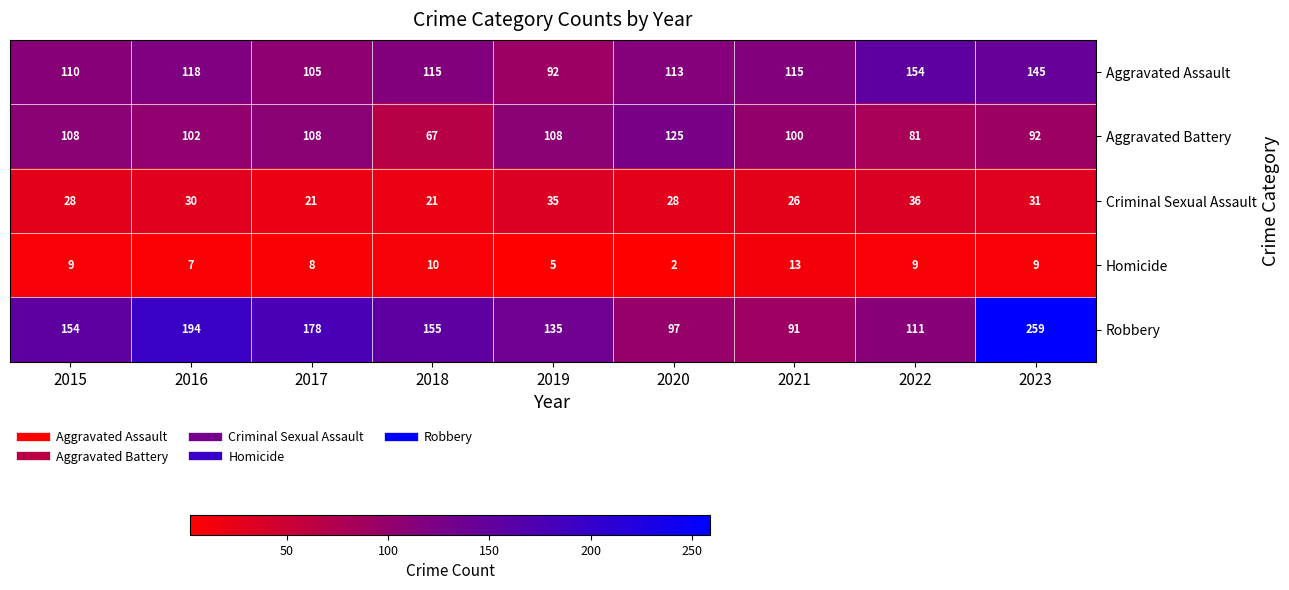

What is the sum of the Homicide values at 2019 and 2016?

12